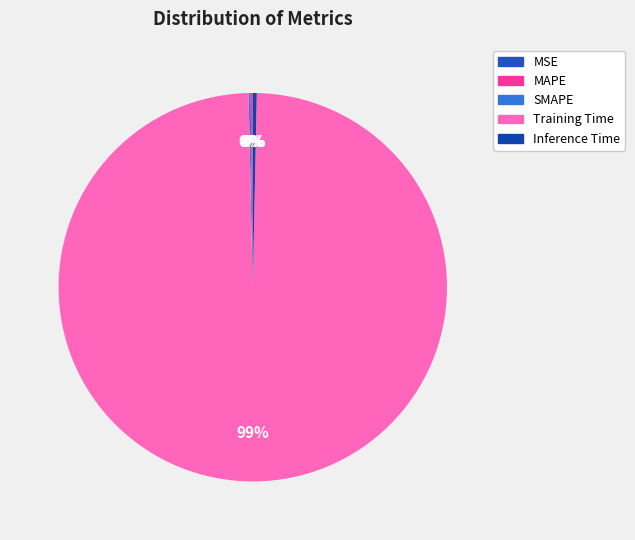

Combined, what portion of the pie is MAPE and Training Time?

99.5%